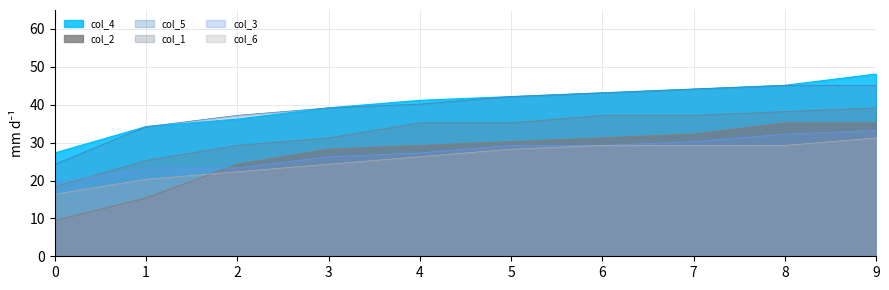

Reading right to left, what are all the values shown in this chart?

col_4: 48.1	45.1	44.1	43.1	42.1	41.2	39.2	36.2	34.2	27.3
col_2: 35.2	35.2	32.2	31.2	30.2	29.3	28.3	24.3	15.4	9.4
col_5: 45.1	45.1	44.1	43.1	42.1	40.2	39.2	37.2	34.2	24.3
col_1: 39.2	38.2	37.2	37.2	35.2	35.2	31.2	29.3	25.3	18.3
col_3: 33.2	32.2	30.2	29.3	29.3	27.3	26.3	23.3	23.3	19.3
col_6: 31.2	29.3	29.3	29.3	28.3	26.3	24.3	22.3	20.3	16.4